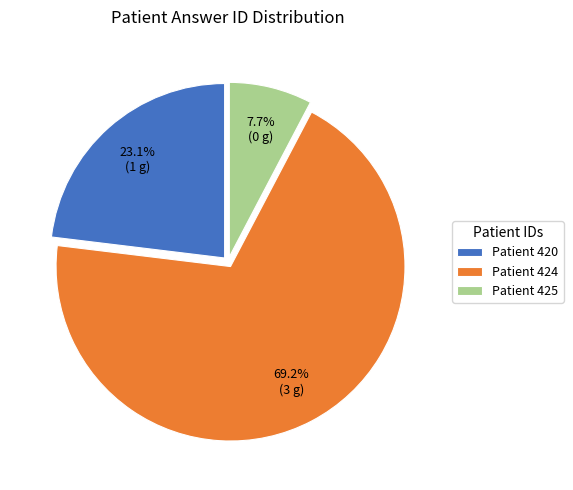

To the nearest percent, what is the difference between the largest and smallest slice percentages?

62%